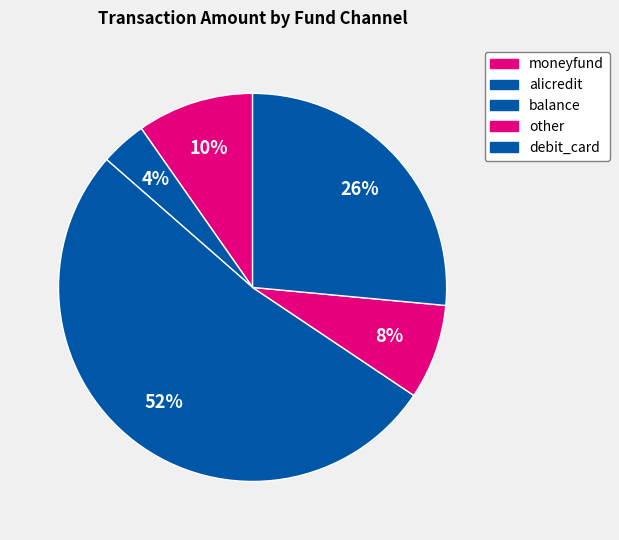

Count the number of slices in the pie.

5